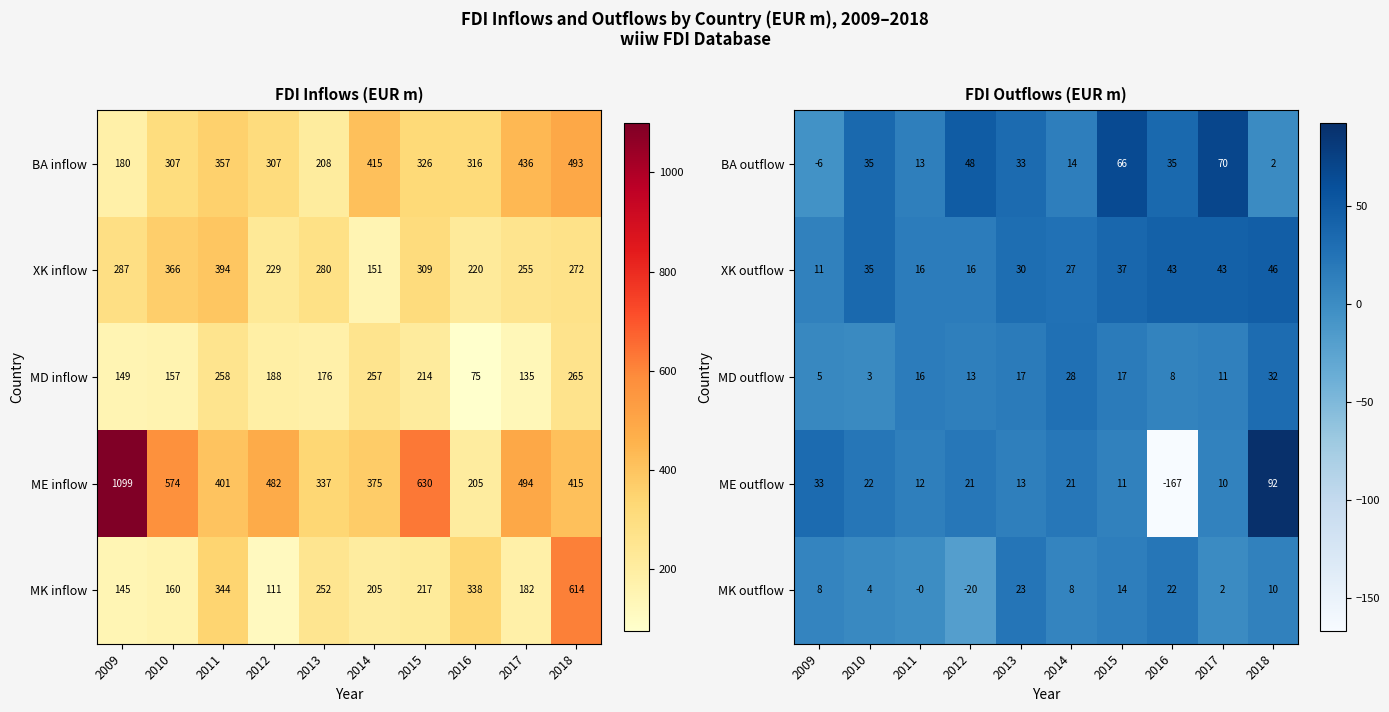

What is the total value across all series at 2016?

-59.6